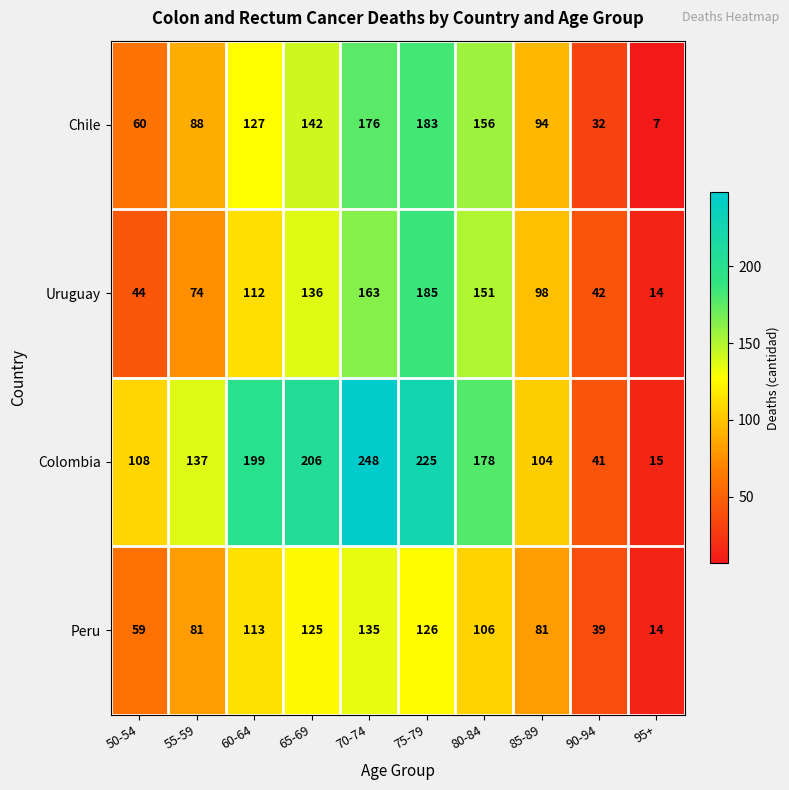

What is the difference between the Colombia values at 95+ and 70-74?

233